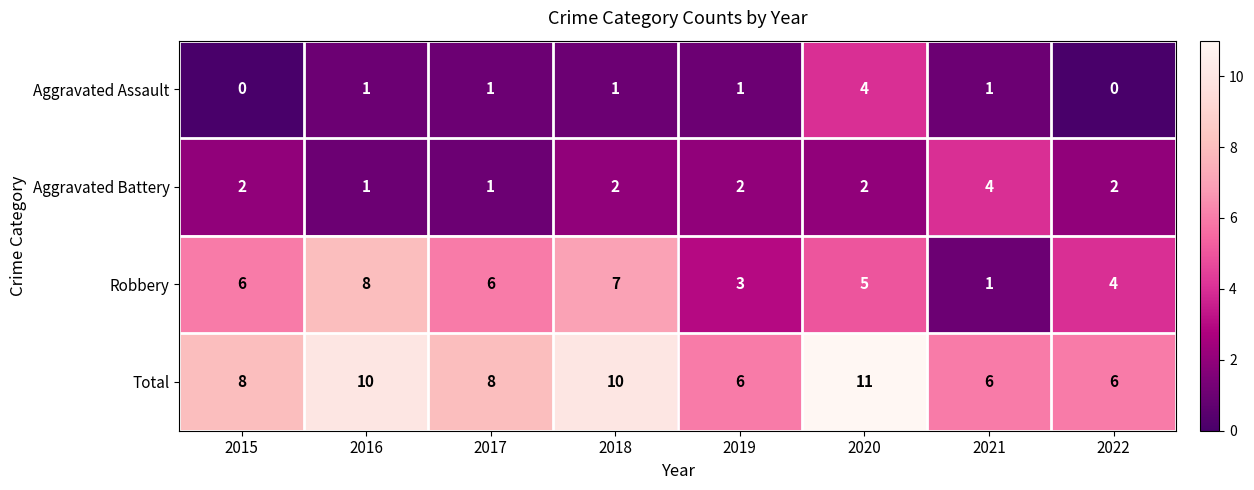

How many distinct data groups are displayed?

4